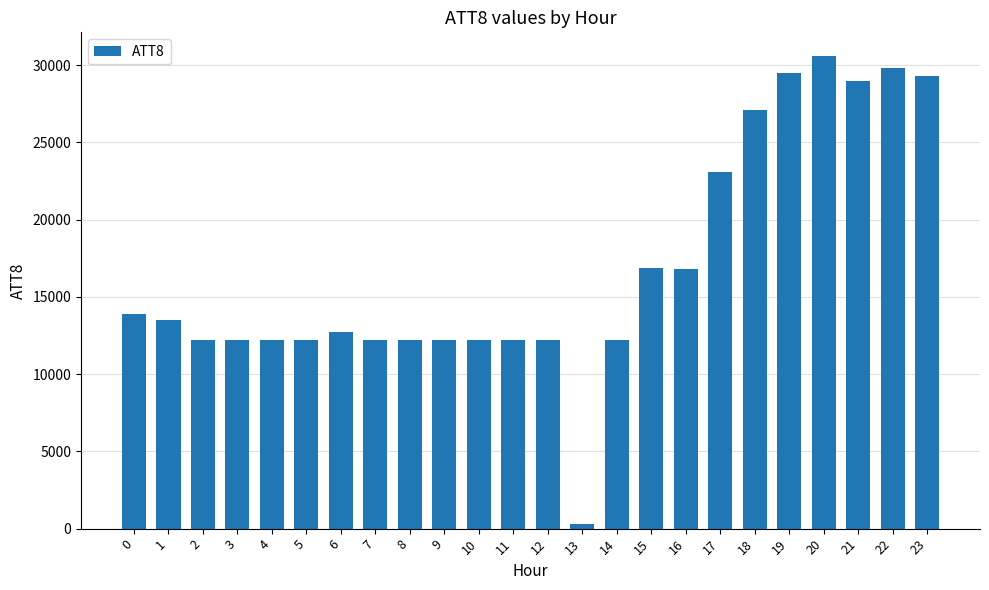

Between 15 and 19, which is larger?

19